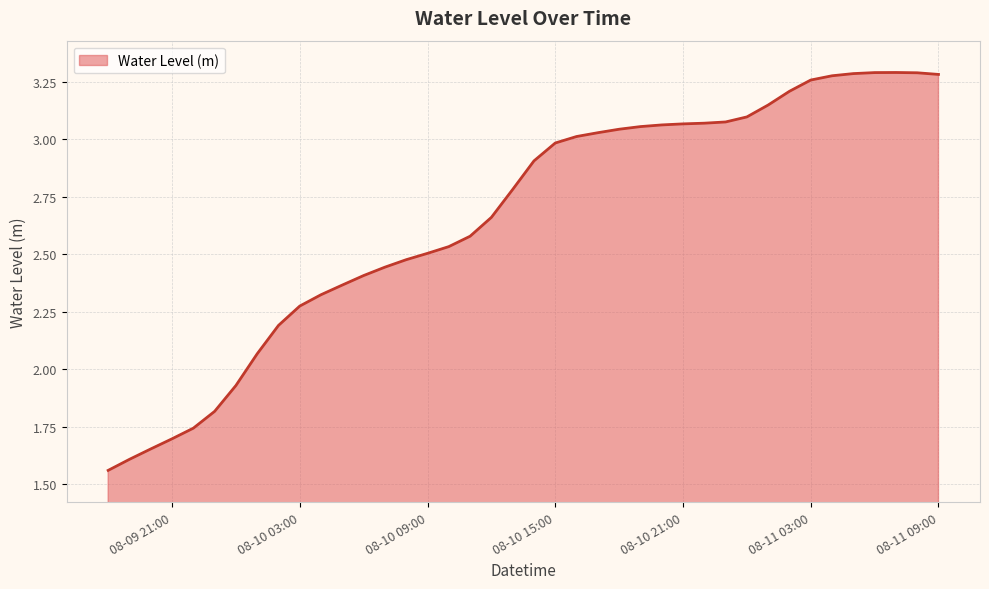

Count the number of values greater than 2.

33